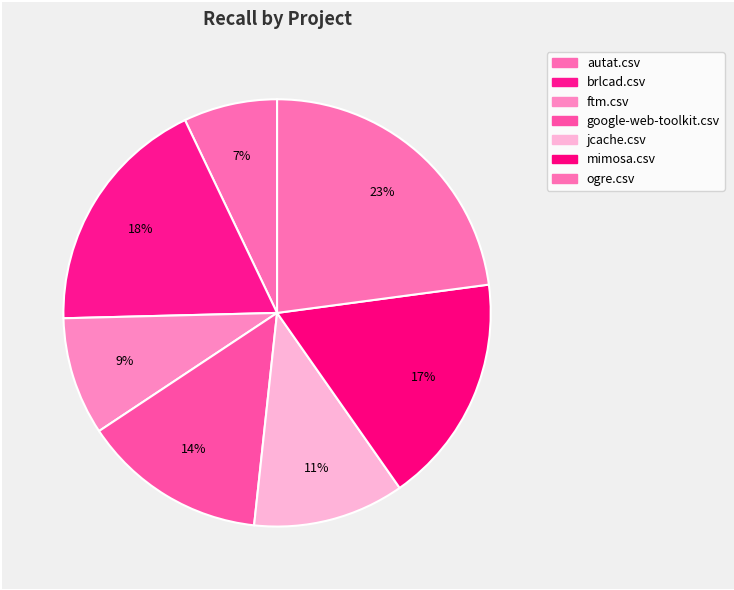

What percentage do brlcad.csv and autat.csv together represent?

25.4%